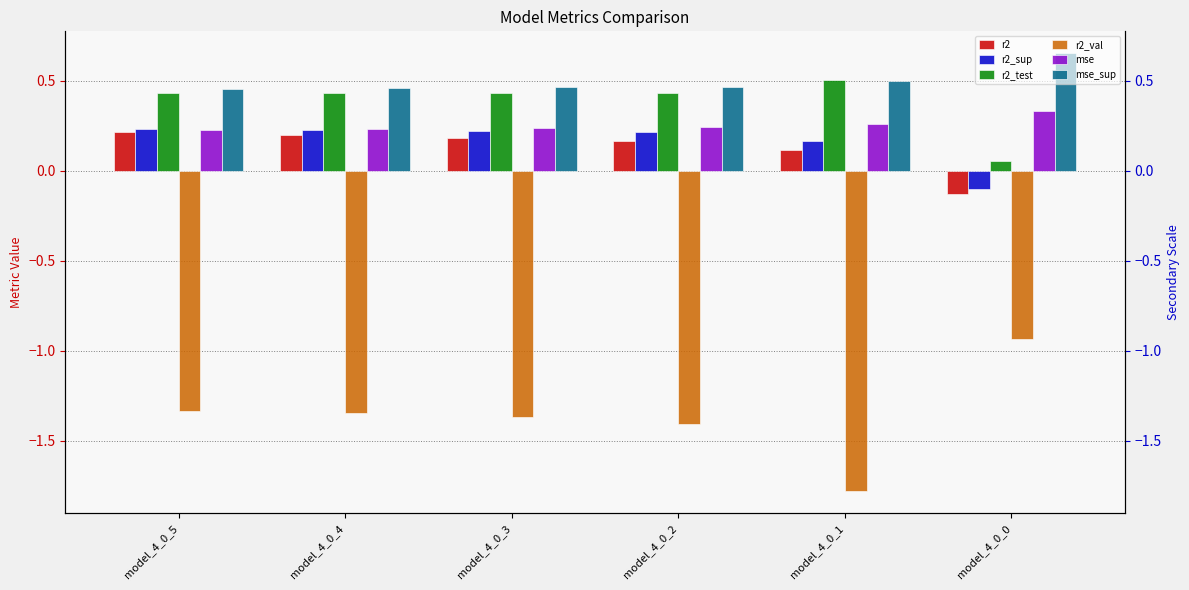

At model_4_0_0, list the series in order from smallest to largest.

r2_val, r2, r2_sup, r2_test, mse, mse_sup